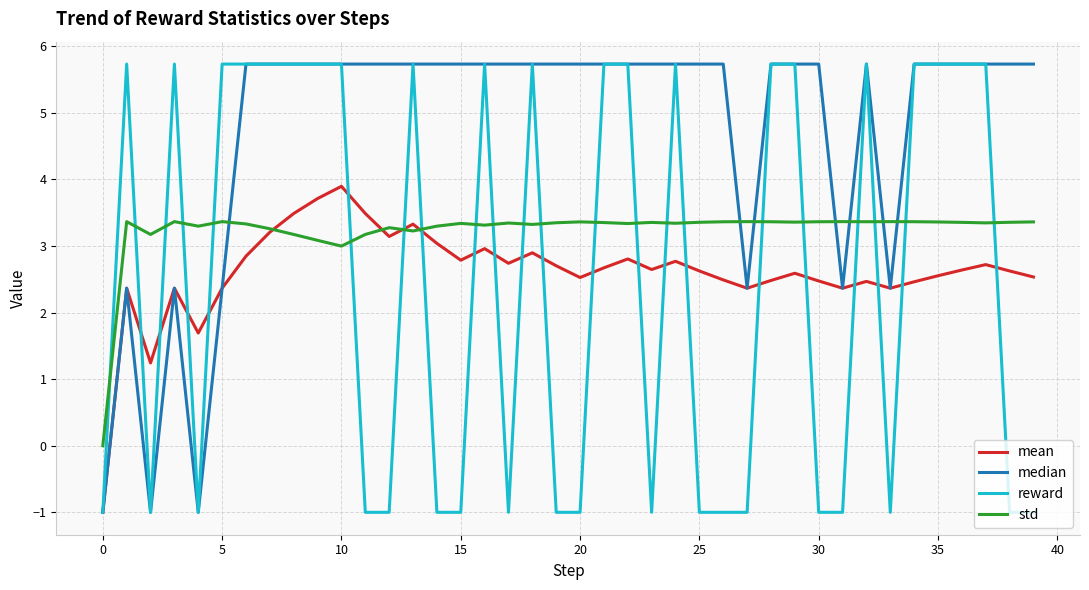

Which series ends up on top after the final intersection of std and reward?

std